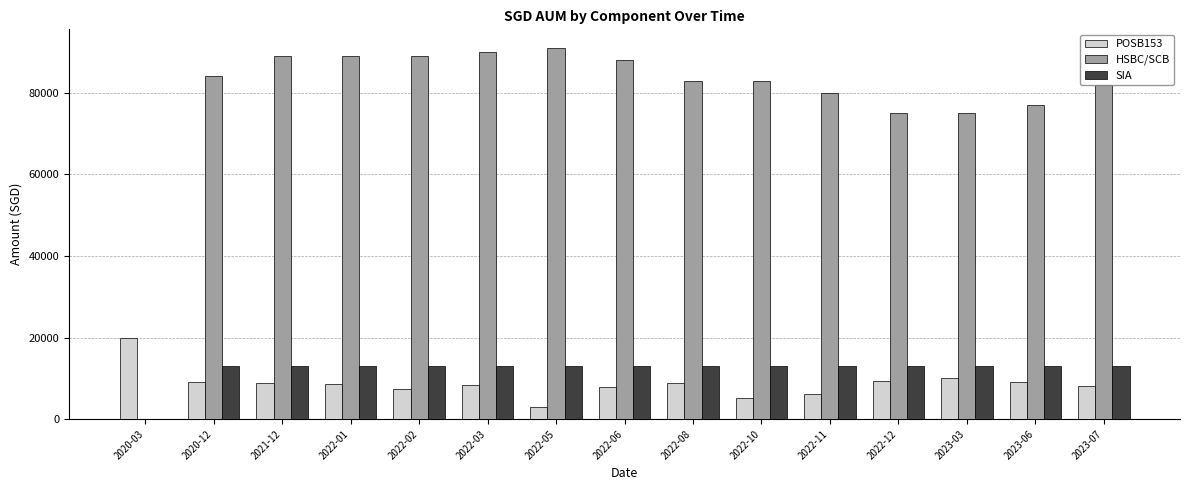

What is the total value across all series at 2022-01?

110780.5